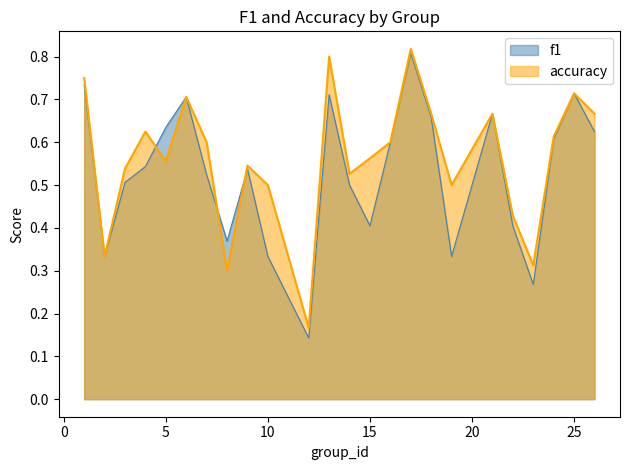

Does the chart have visible grid lines?

No